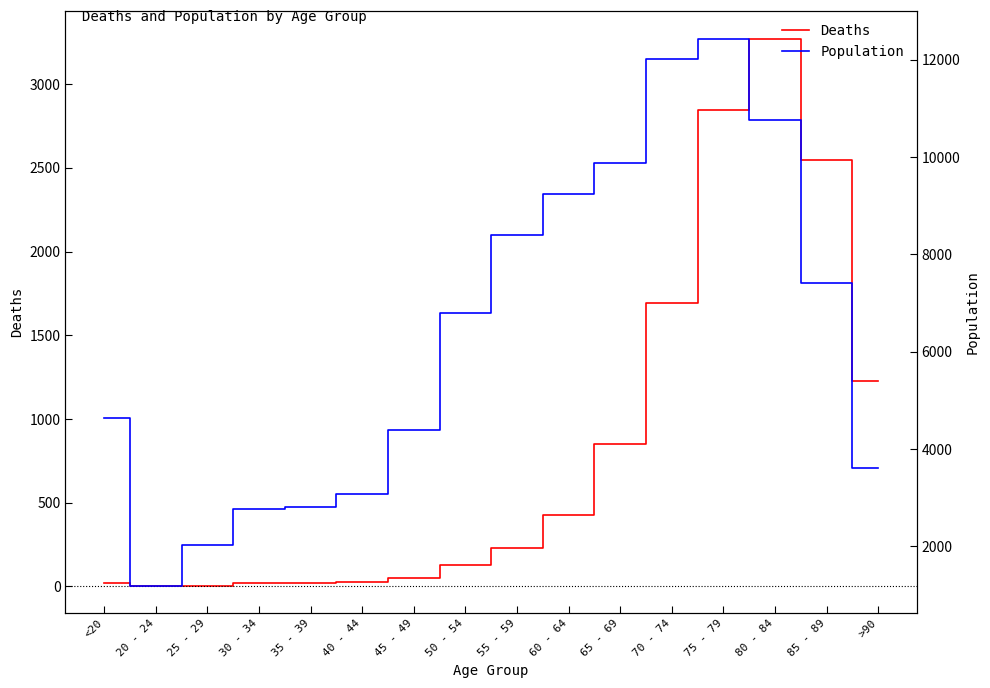

True or false: Deaths and Population cross at least once.

False